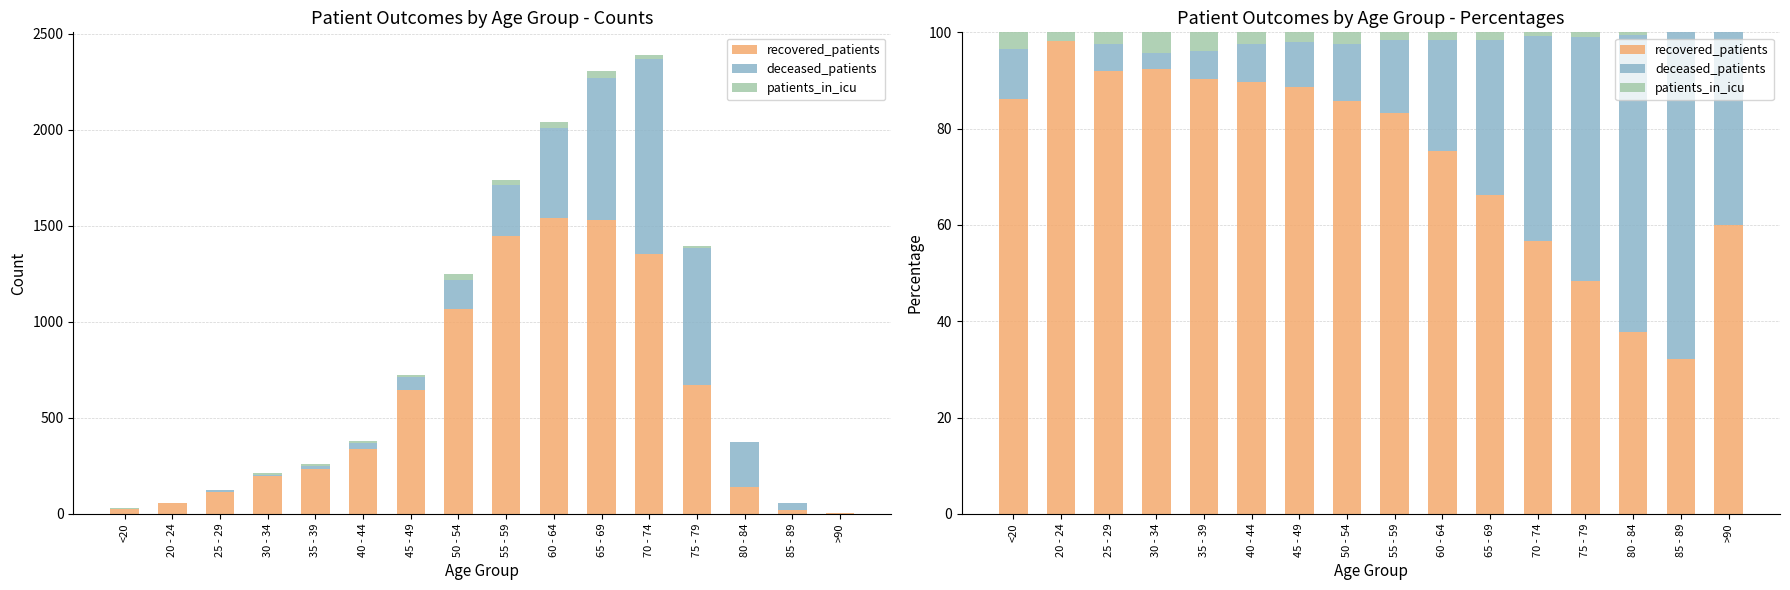

At which category is the sum across all series the highest?

70 - 74